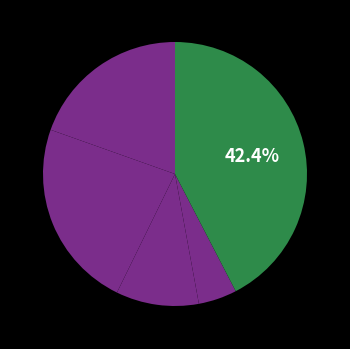

How many segments does this pie chart have?

5